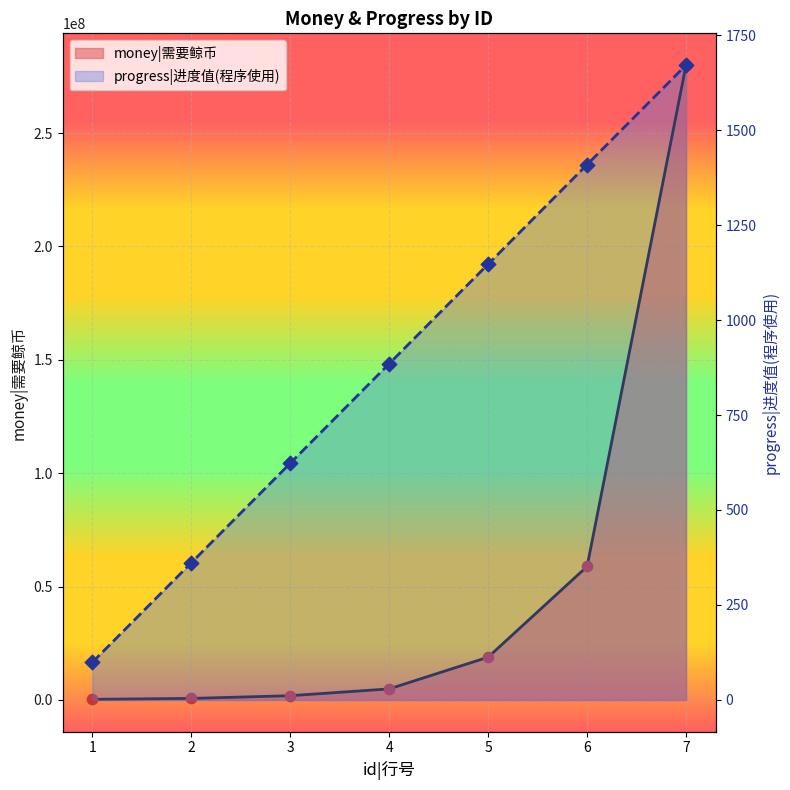

Which series has the largest total across all categories?

money|需要鲸币